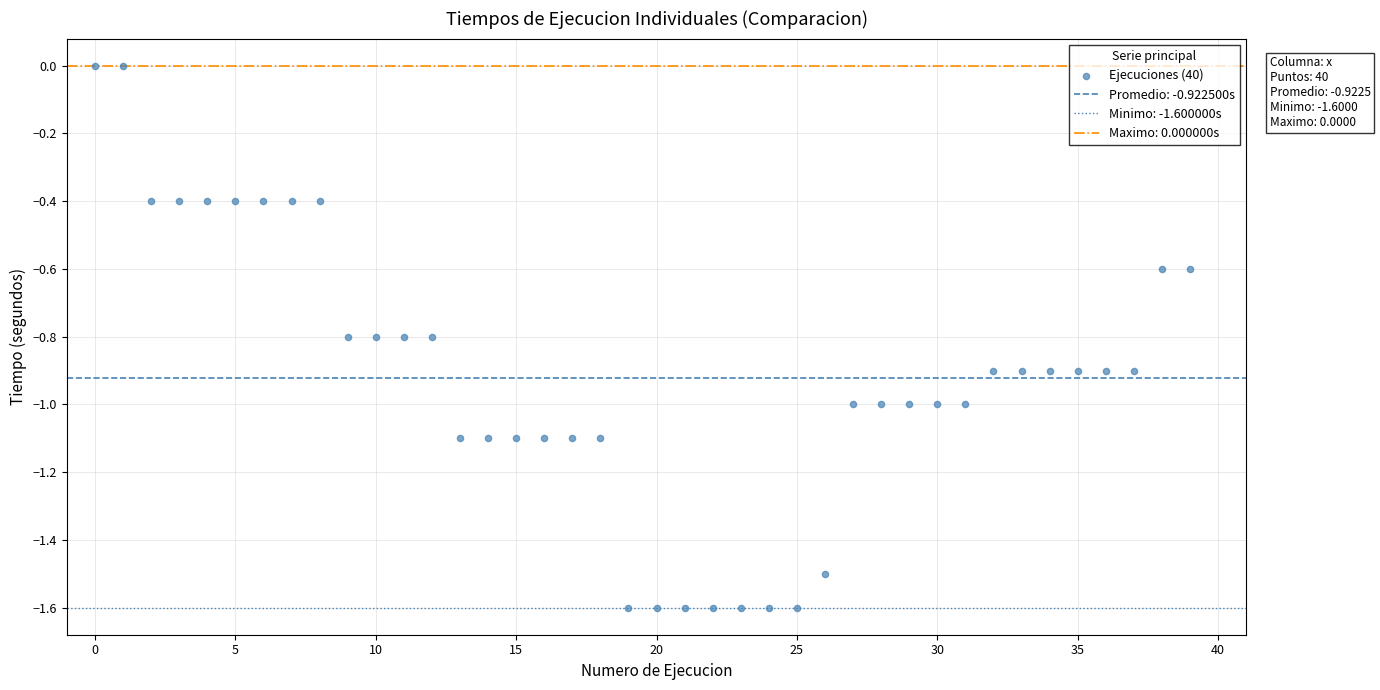

What is the range of Y values (max minus min)?

1.6